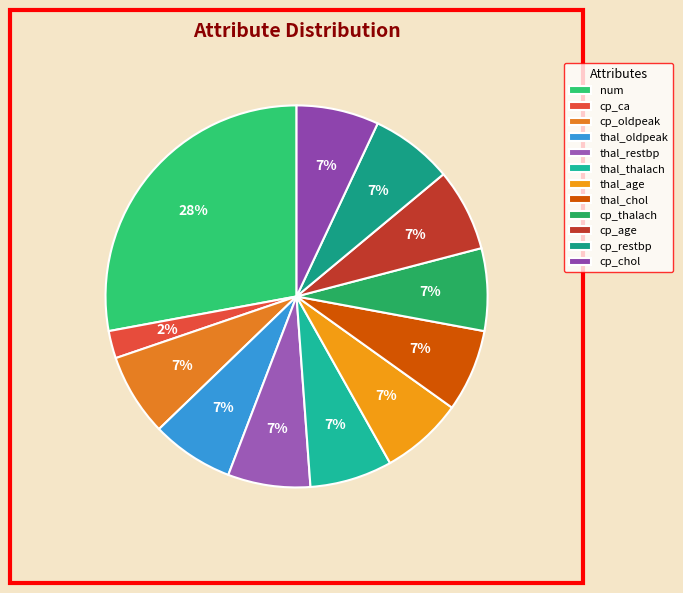

How many slices are in this pie chart?

12